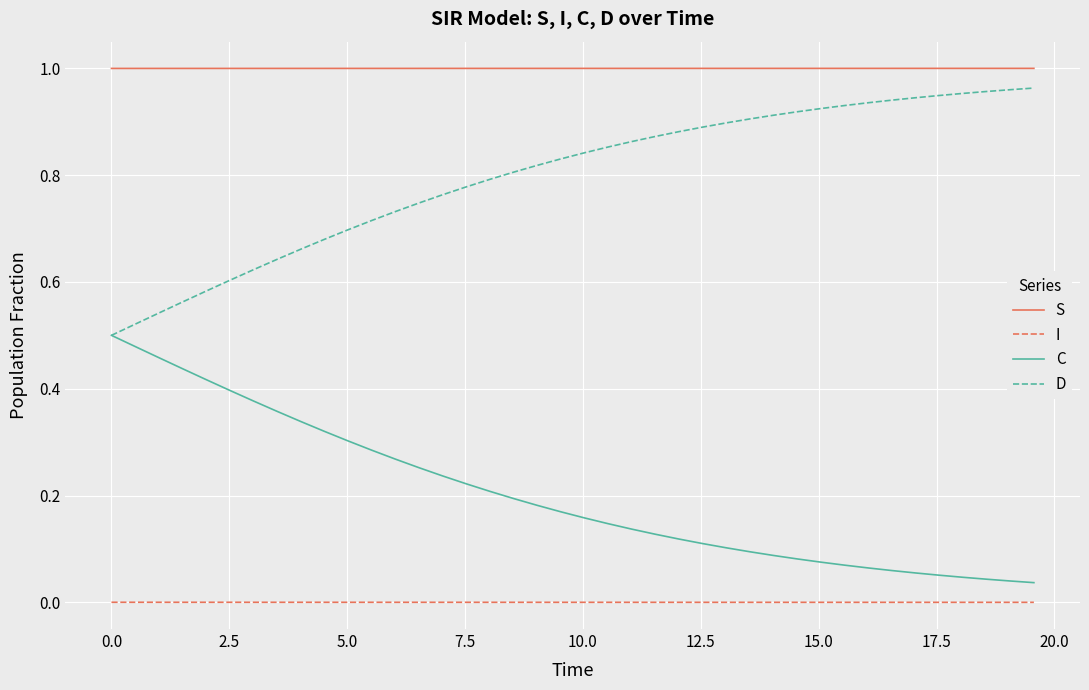

True or false: D and S cross at least once.

False